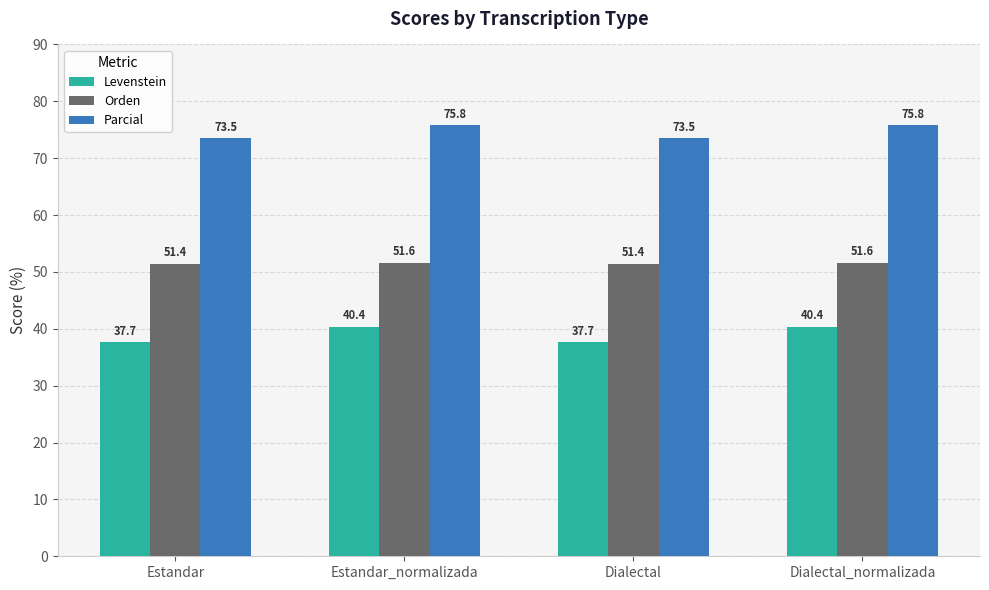

Which series changed the most between Estandar and Dialectal_normalizada?

Levenstein